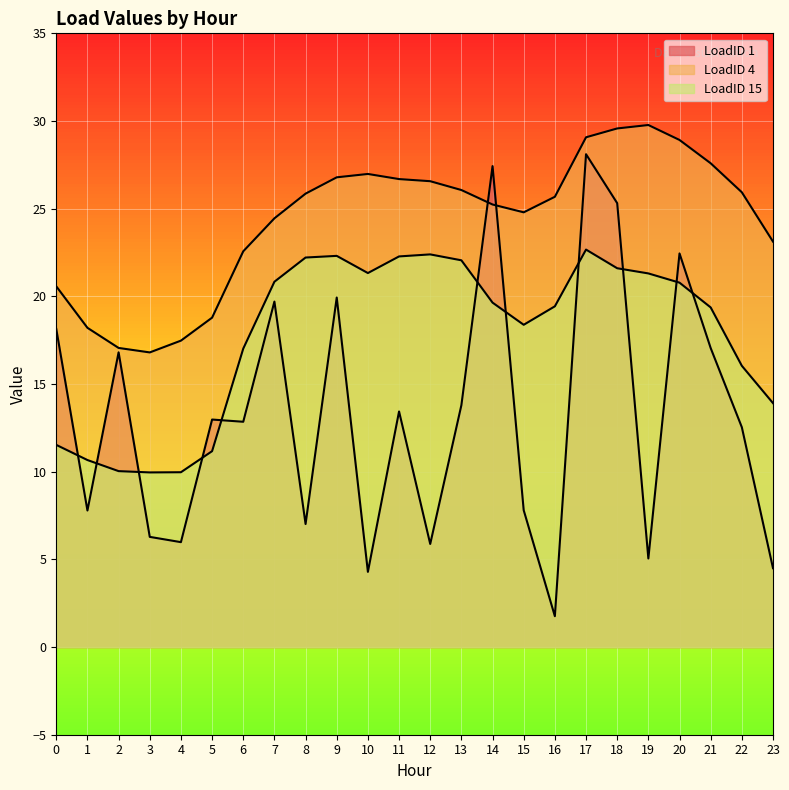

Which series ends up on top after the final intersection of LoadID 15 and LoadID 1?

LoadID 15